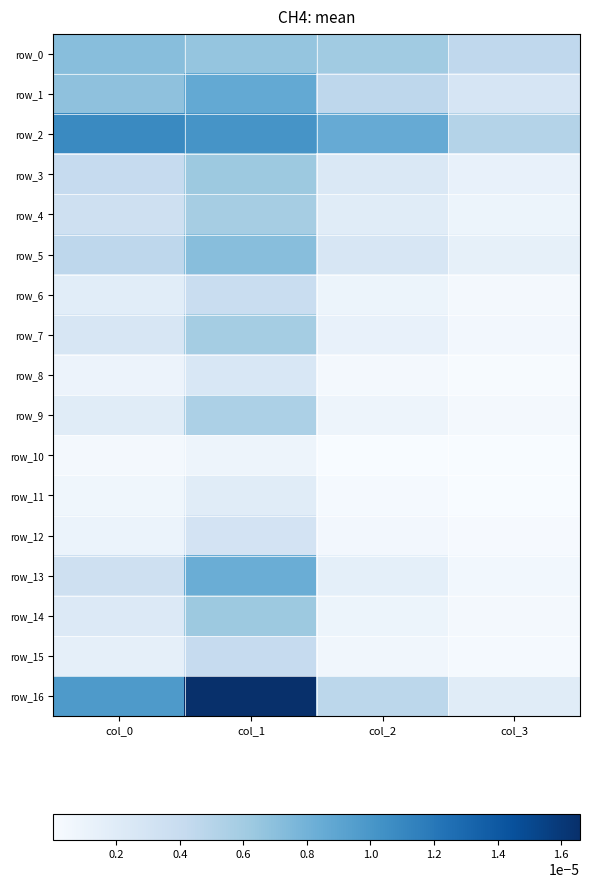

Which series changed the most between col_1 and col_3?

row_16